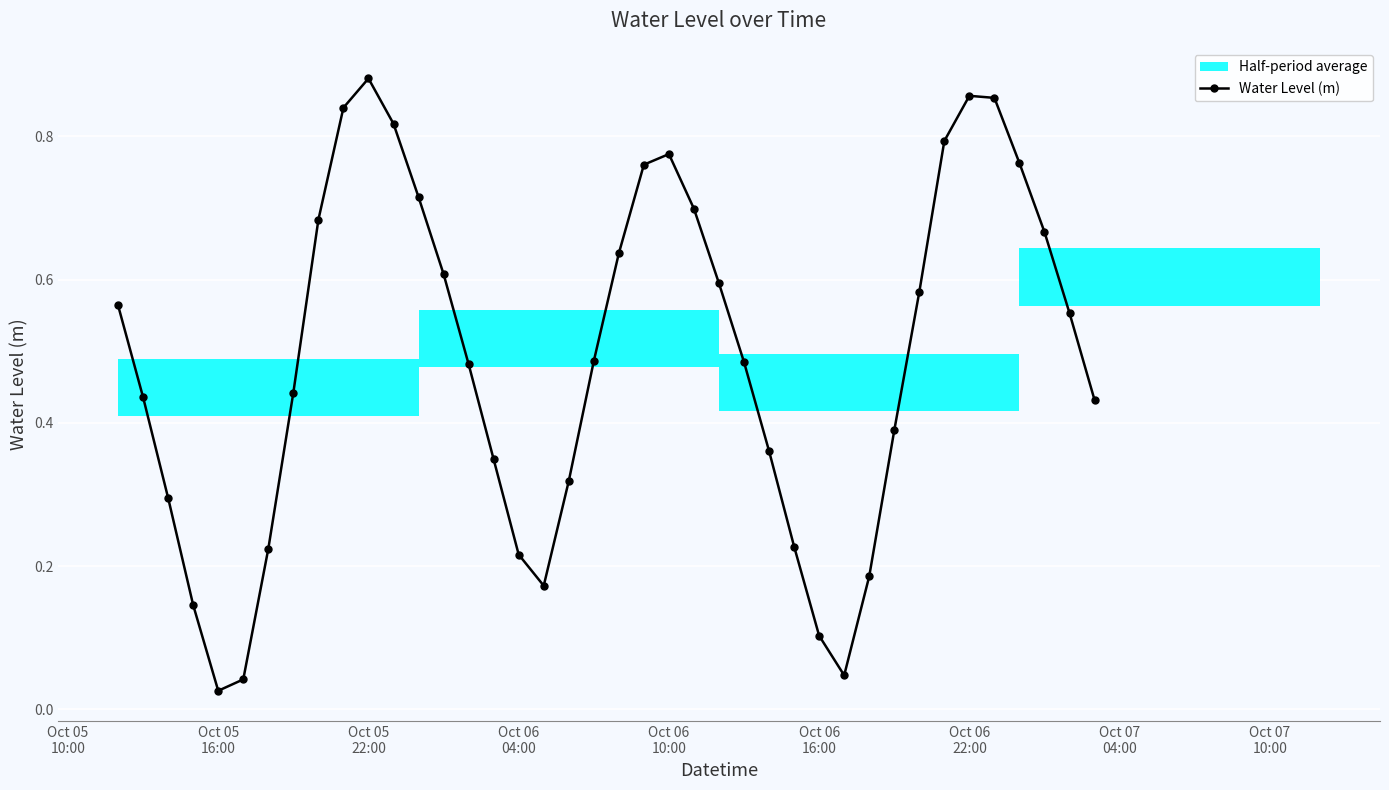

What is the sum of the values at Oct 06 04:00 and Oct 06 22:00?

1.1